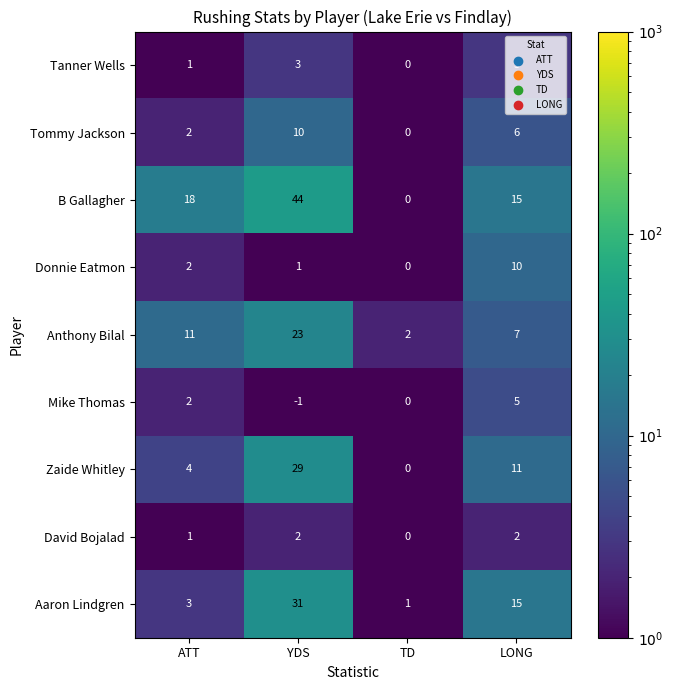

What is the difference between the second highest and minimum values in the Tommy Jackson series?

6